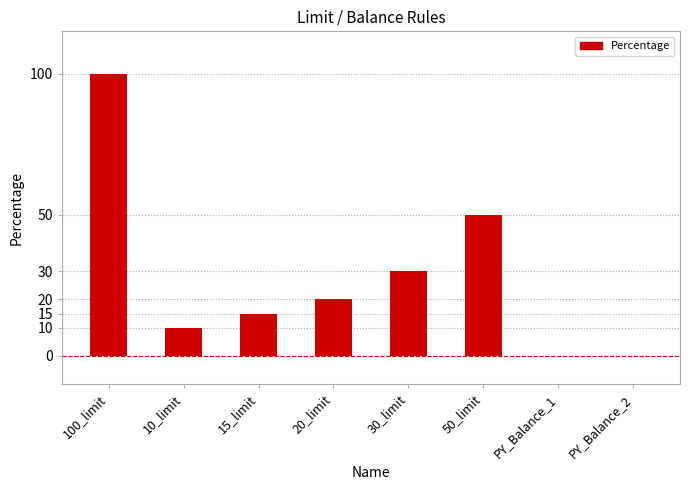

The value at 20_limit is 11. True or false?

False